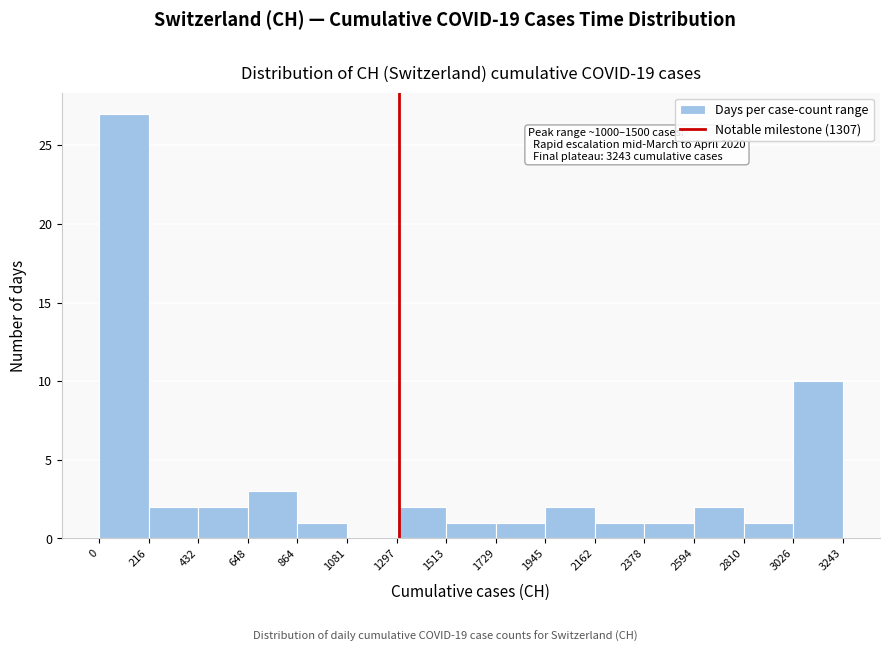

Which range on the x-axis has the tallest bar?

0 to 216